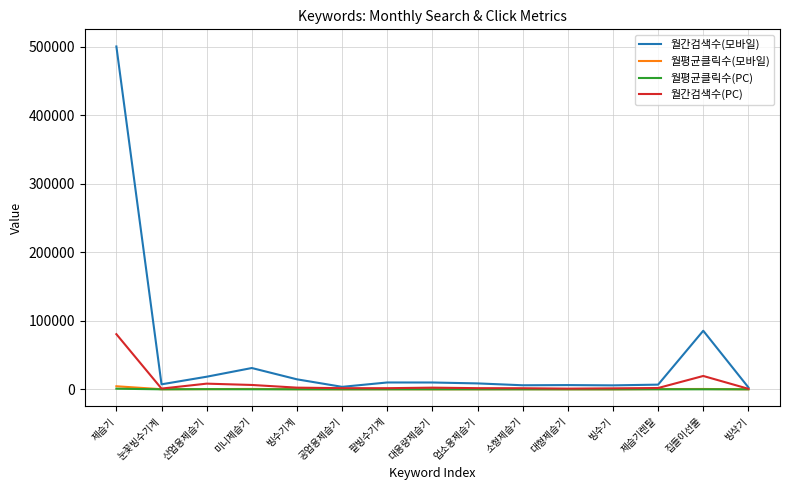

What value does the 월간검색수(PC) series have at 미니제습기?

6370.0